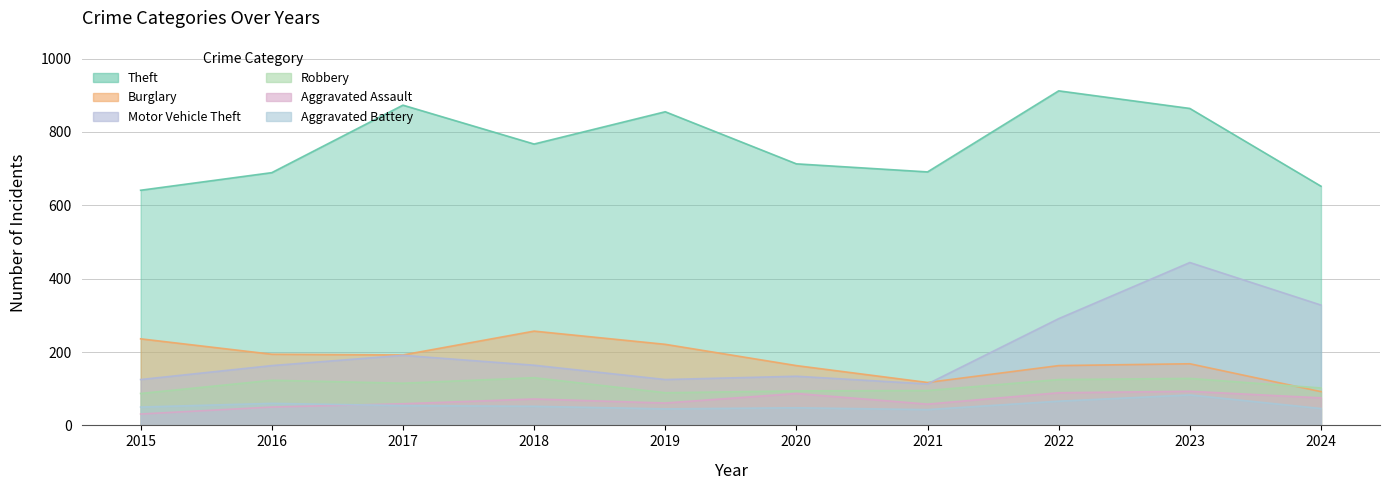

Which series changed the most between 2016 and 2019?

Theft